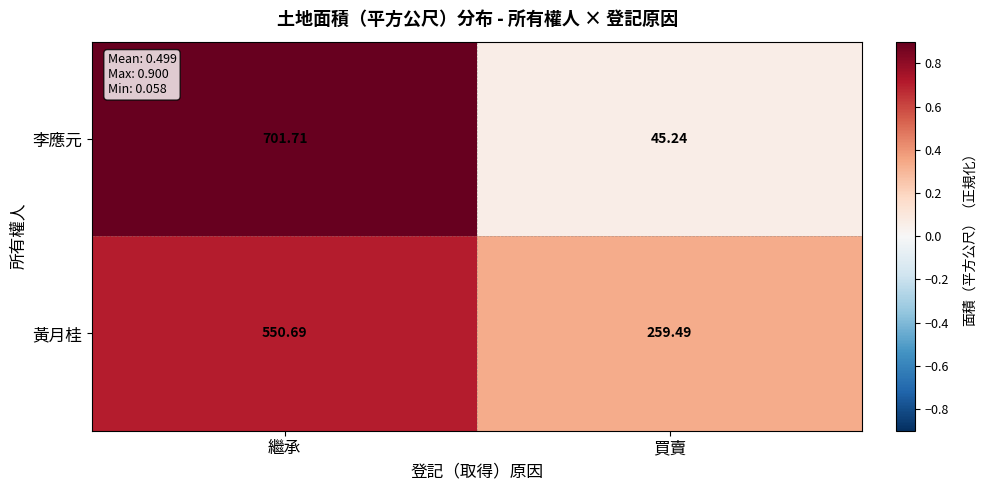

How many data points does each series have?

2